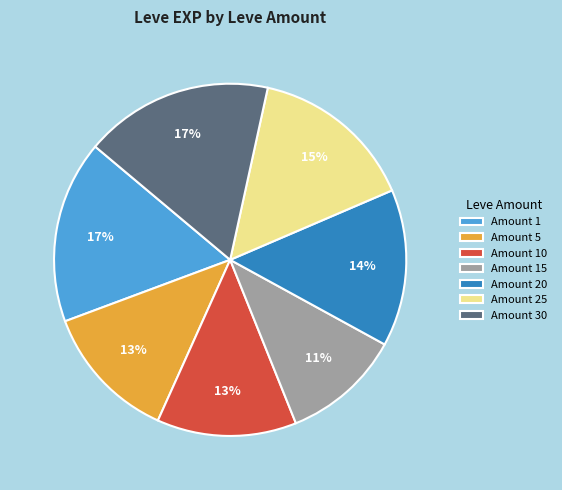

Approximately how many times larger is the value at Amount 10 compared to Amount 5?

1.0